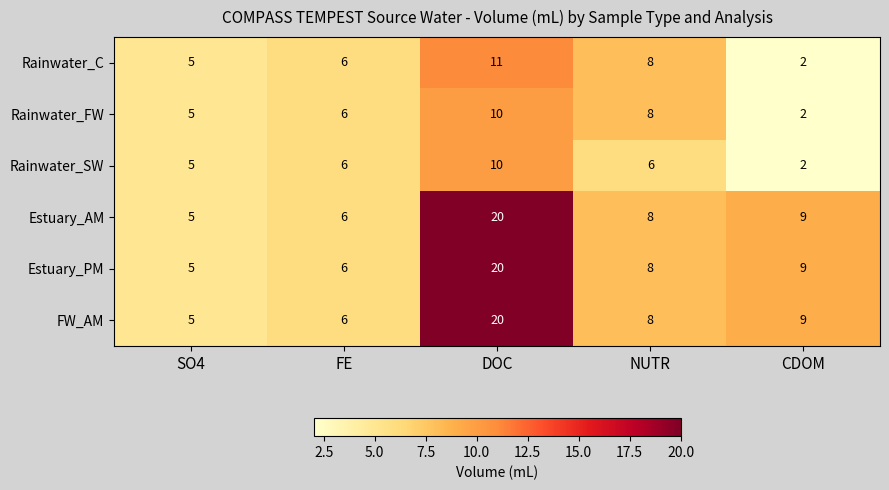

At which category does the chart reach its minimum across all series?

CDOM